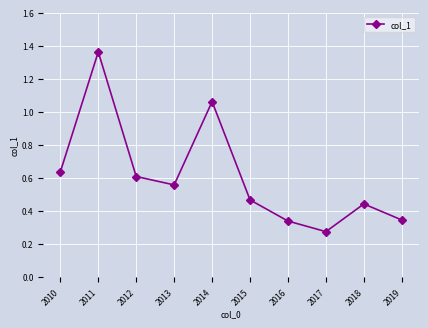

What is the change in value from 2012 to 2015?

-0.1